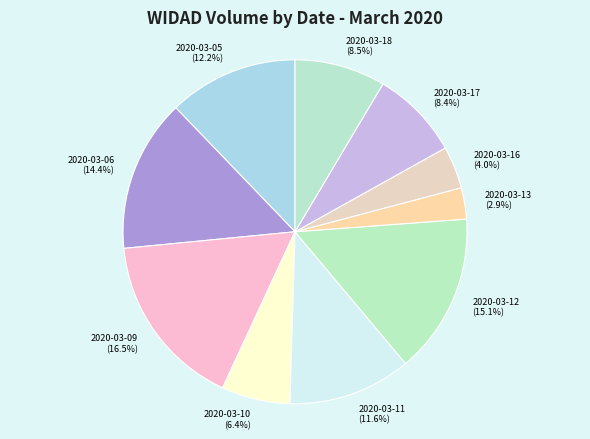

To the nearest percent, what is the combined percentage of 2020-03-10 and 2020-03-11?

18%